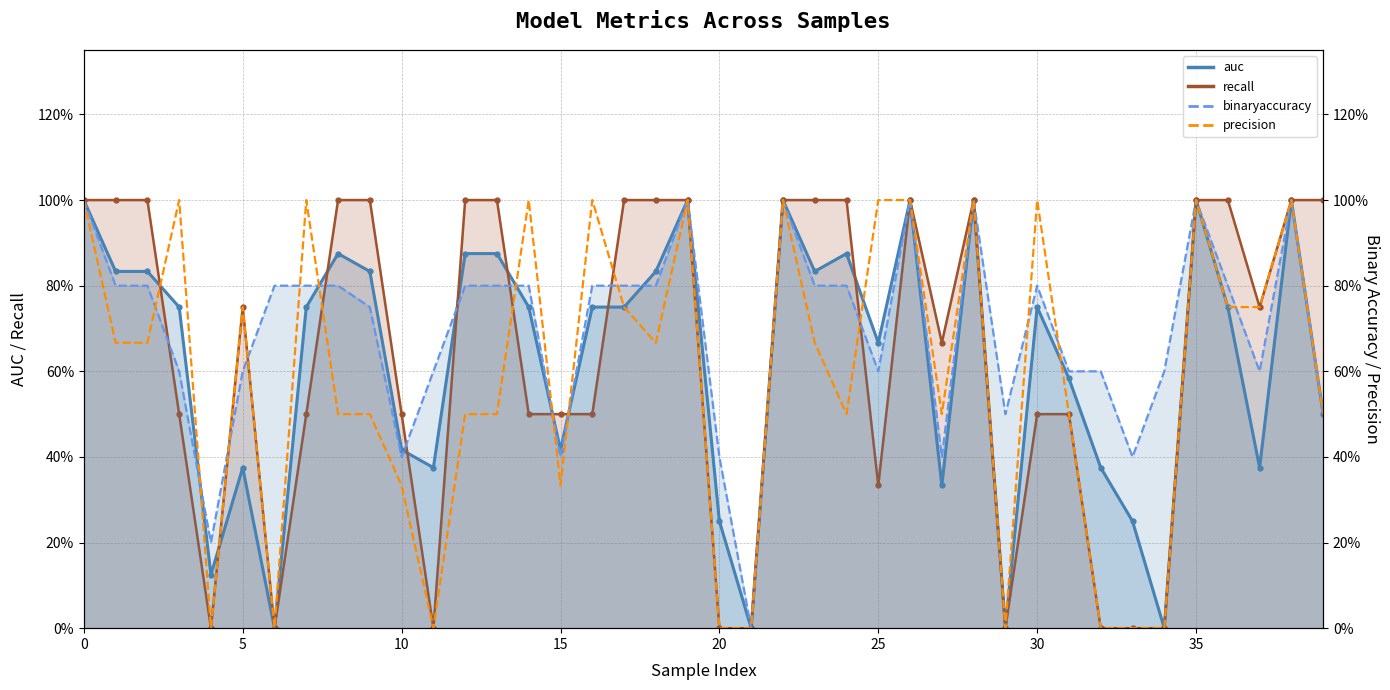

After their last crossing, which series has the higher values: binaryaccuracy or recall (line)?

binaryaccuracy